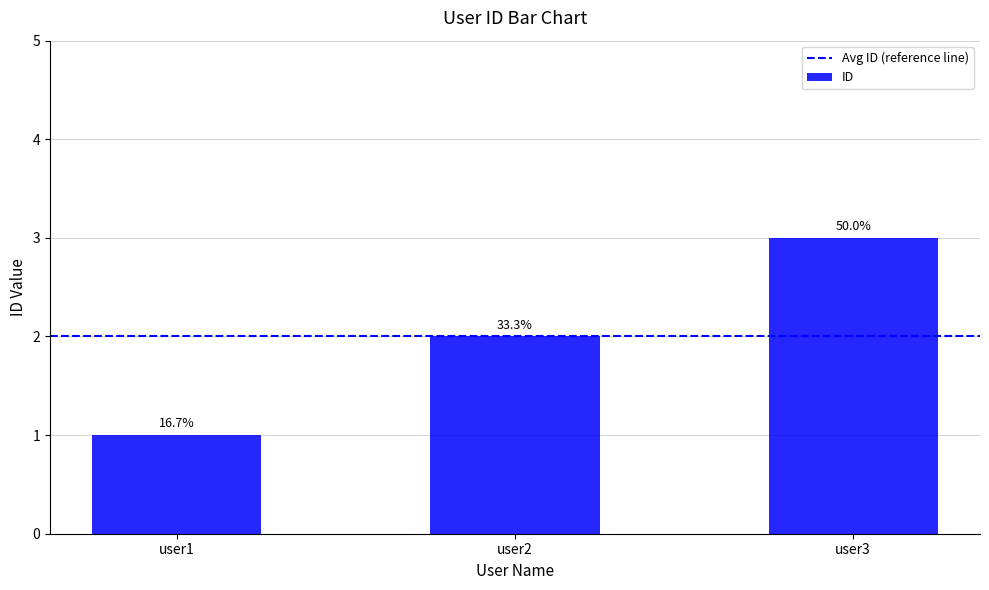

Rank the categories by value from lowest to highest.

user1, user2, user3